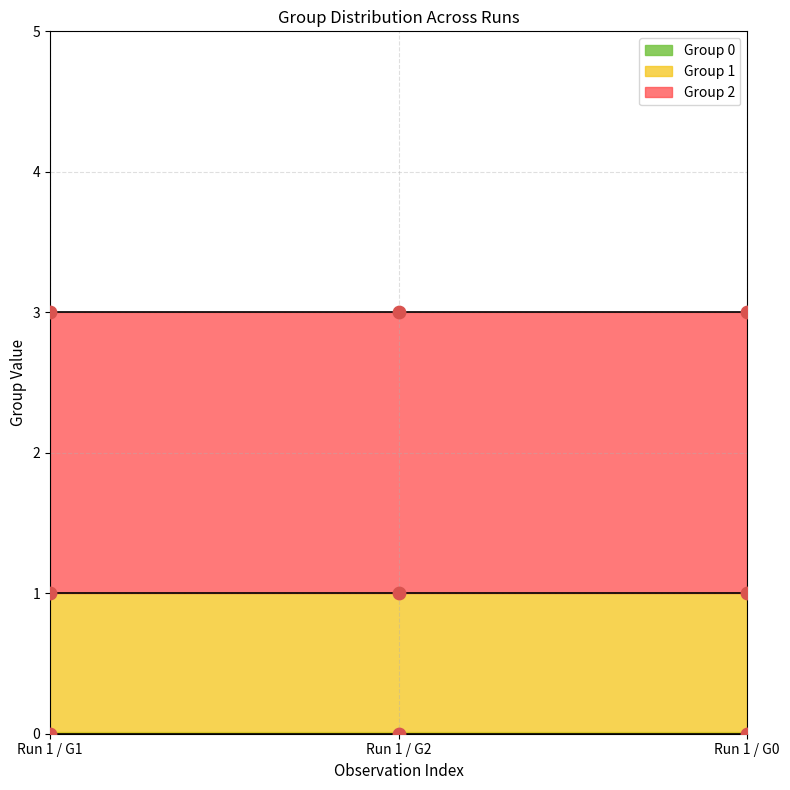

Which series has the widest spread of Y values?

Group 1